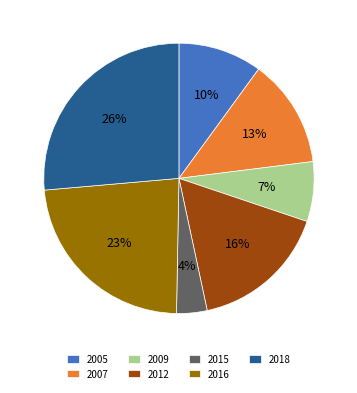

How many slices are in this pie chart?

7